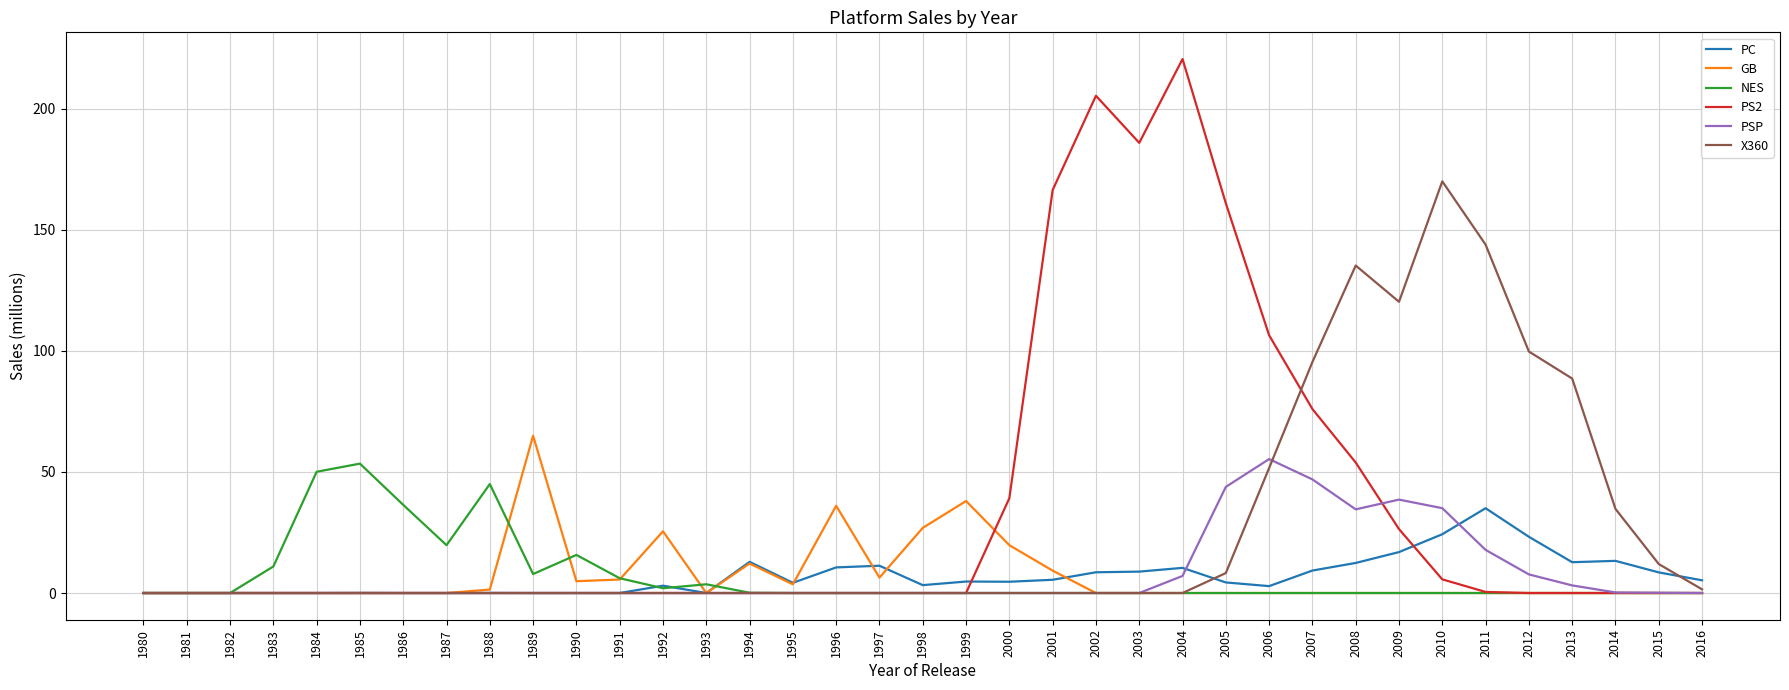

At how many categories does at least one series exceed 82?

13